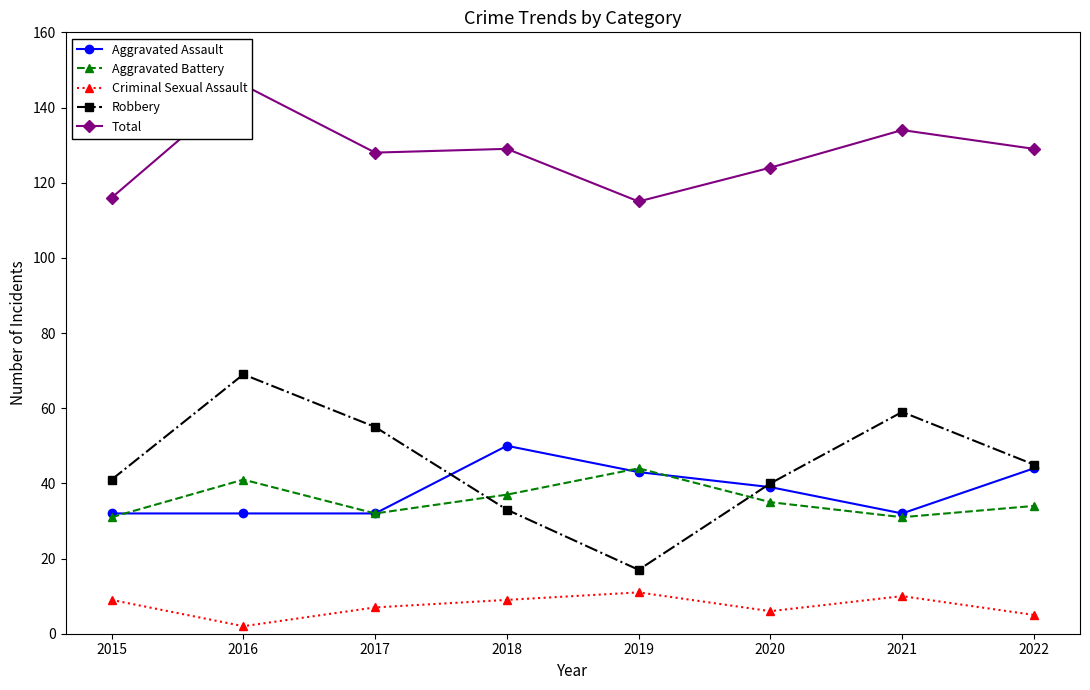

Rank the series by their maximum value, from lowest to highest.

Criminal Sexual Assault, Aggravated Battery, Aggravated Assault, Robbery, Total